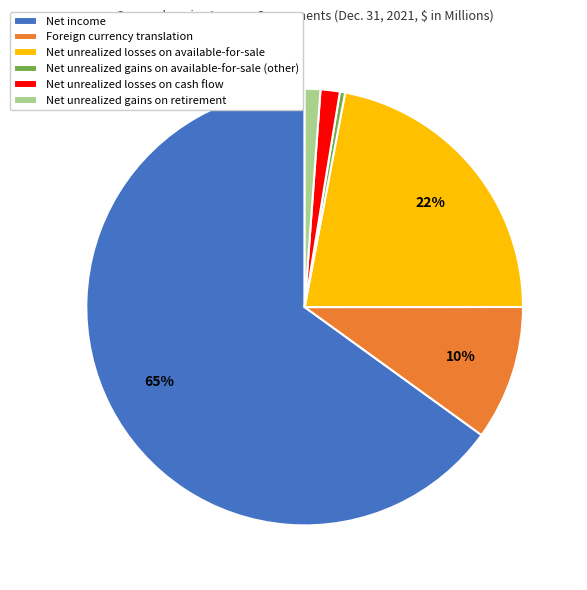

To the nearest percent, what is the average slice percentage?

17%